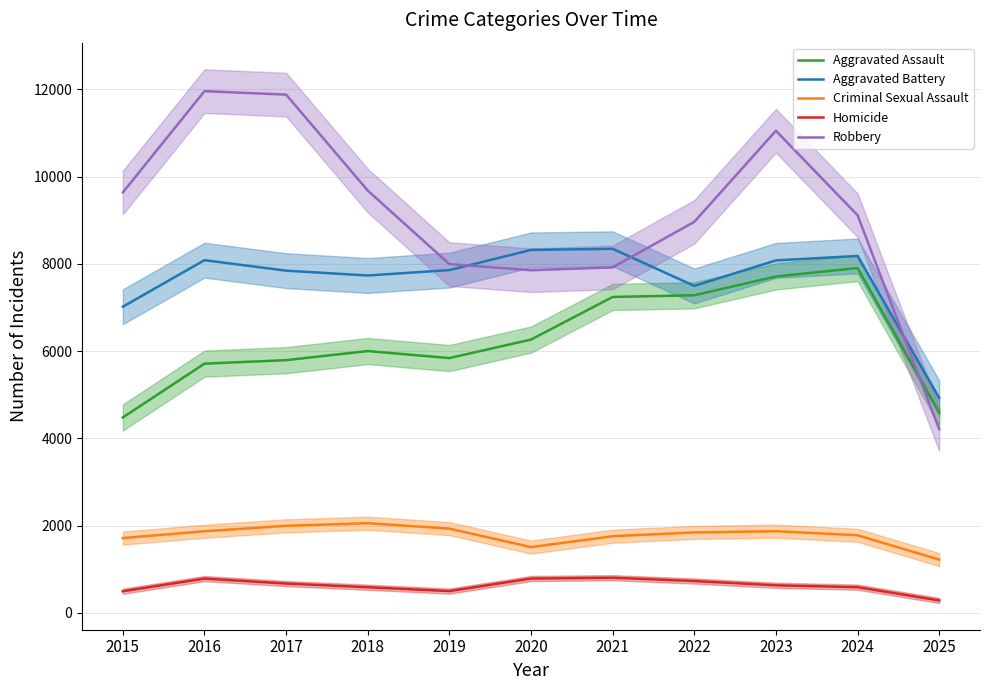

What is the spread (max minus min) of values at 2023?

10420